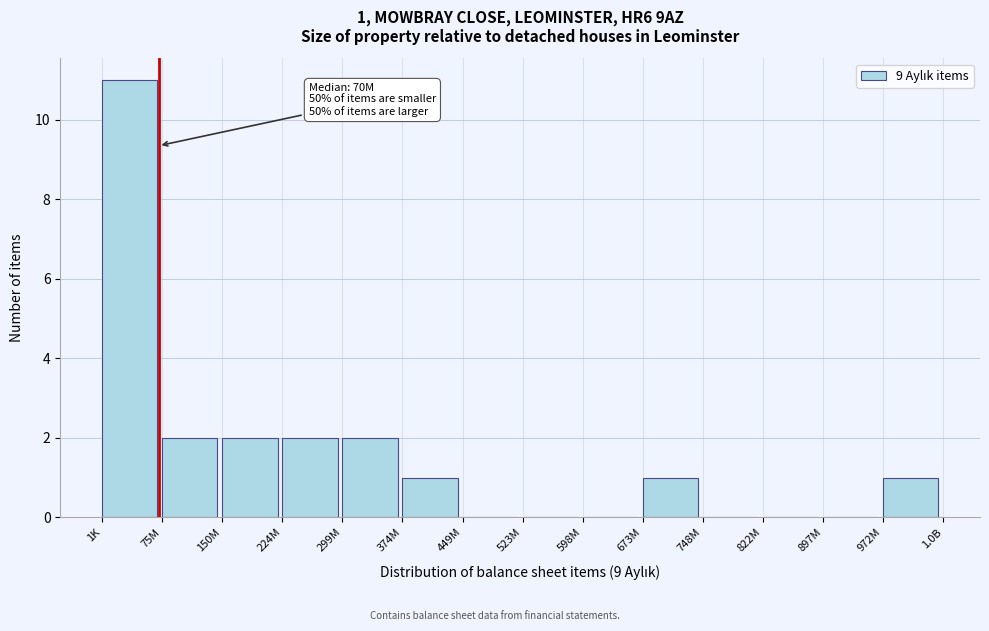

Reading left to right, what are all the values shown in this chart?

1K=11	75M=2	150M=2	224M=2	299M=2	374M=1	449M=0	523M=0	598M=0	673M=1	748M=0	822M=0	897M=0	972M=1